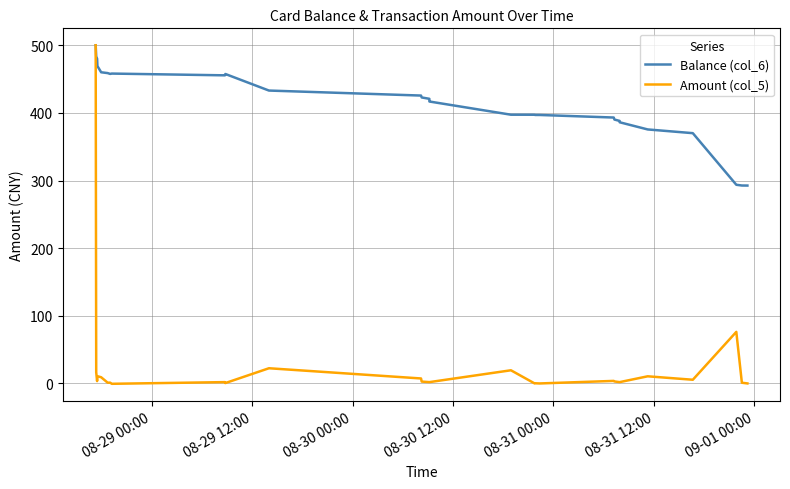

Which series has the widest spread of values?

Amount (col_5)